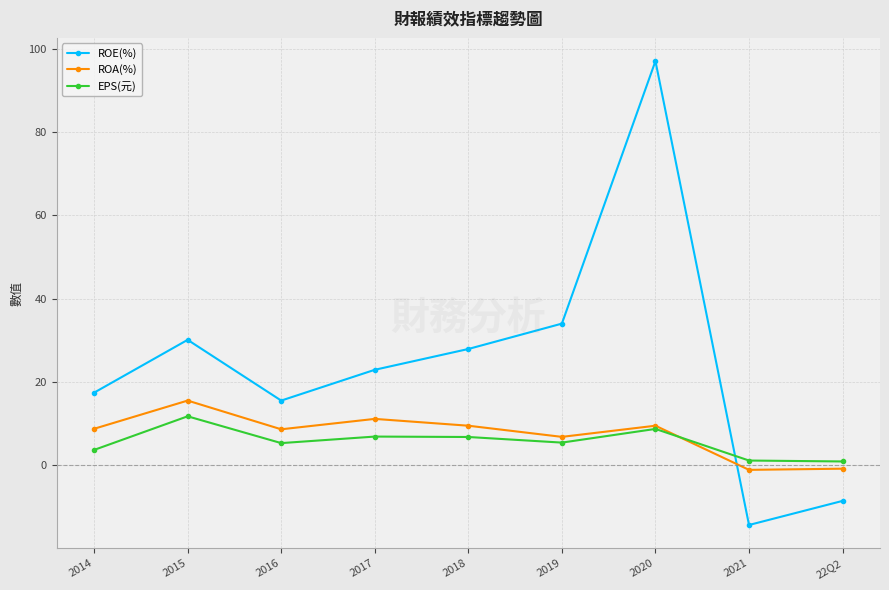

True or false: ROE(%) has more than 1 interior local peaks.

True